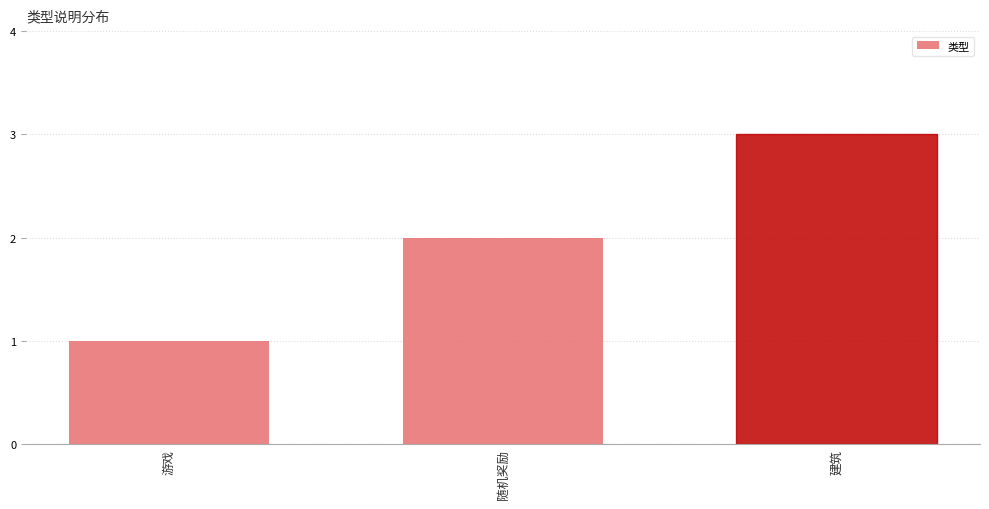

List the labels in order of value, smallest first.

游戏, 随机奖励, 建筑